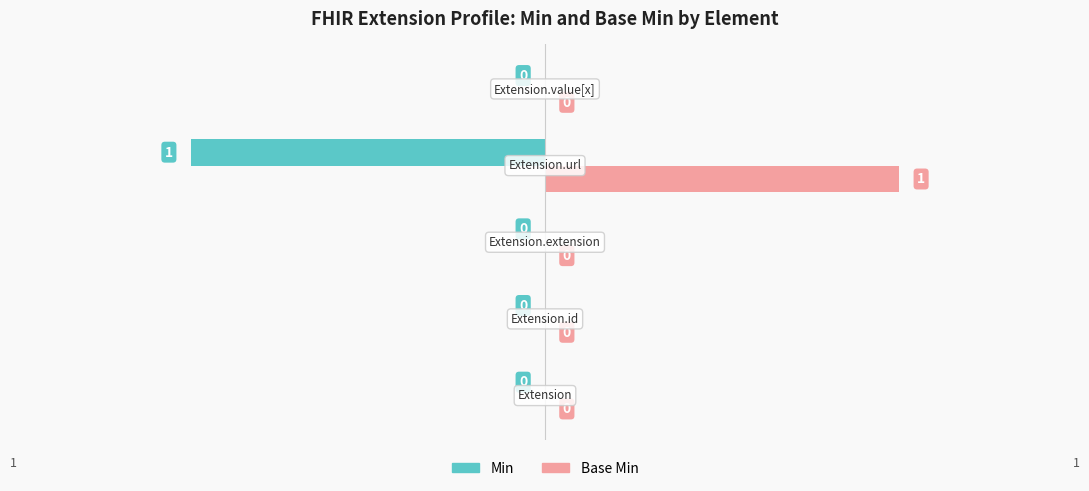

Which series has the largest total across all categories?

Base Min